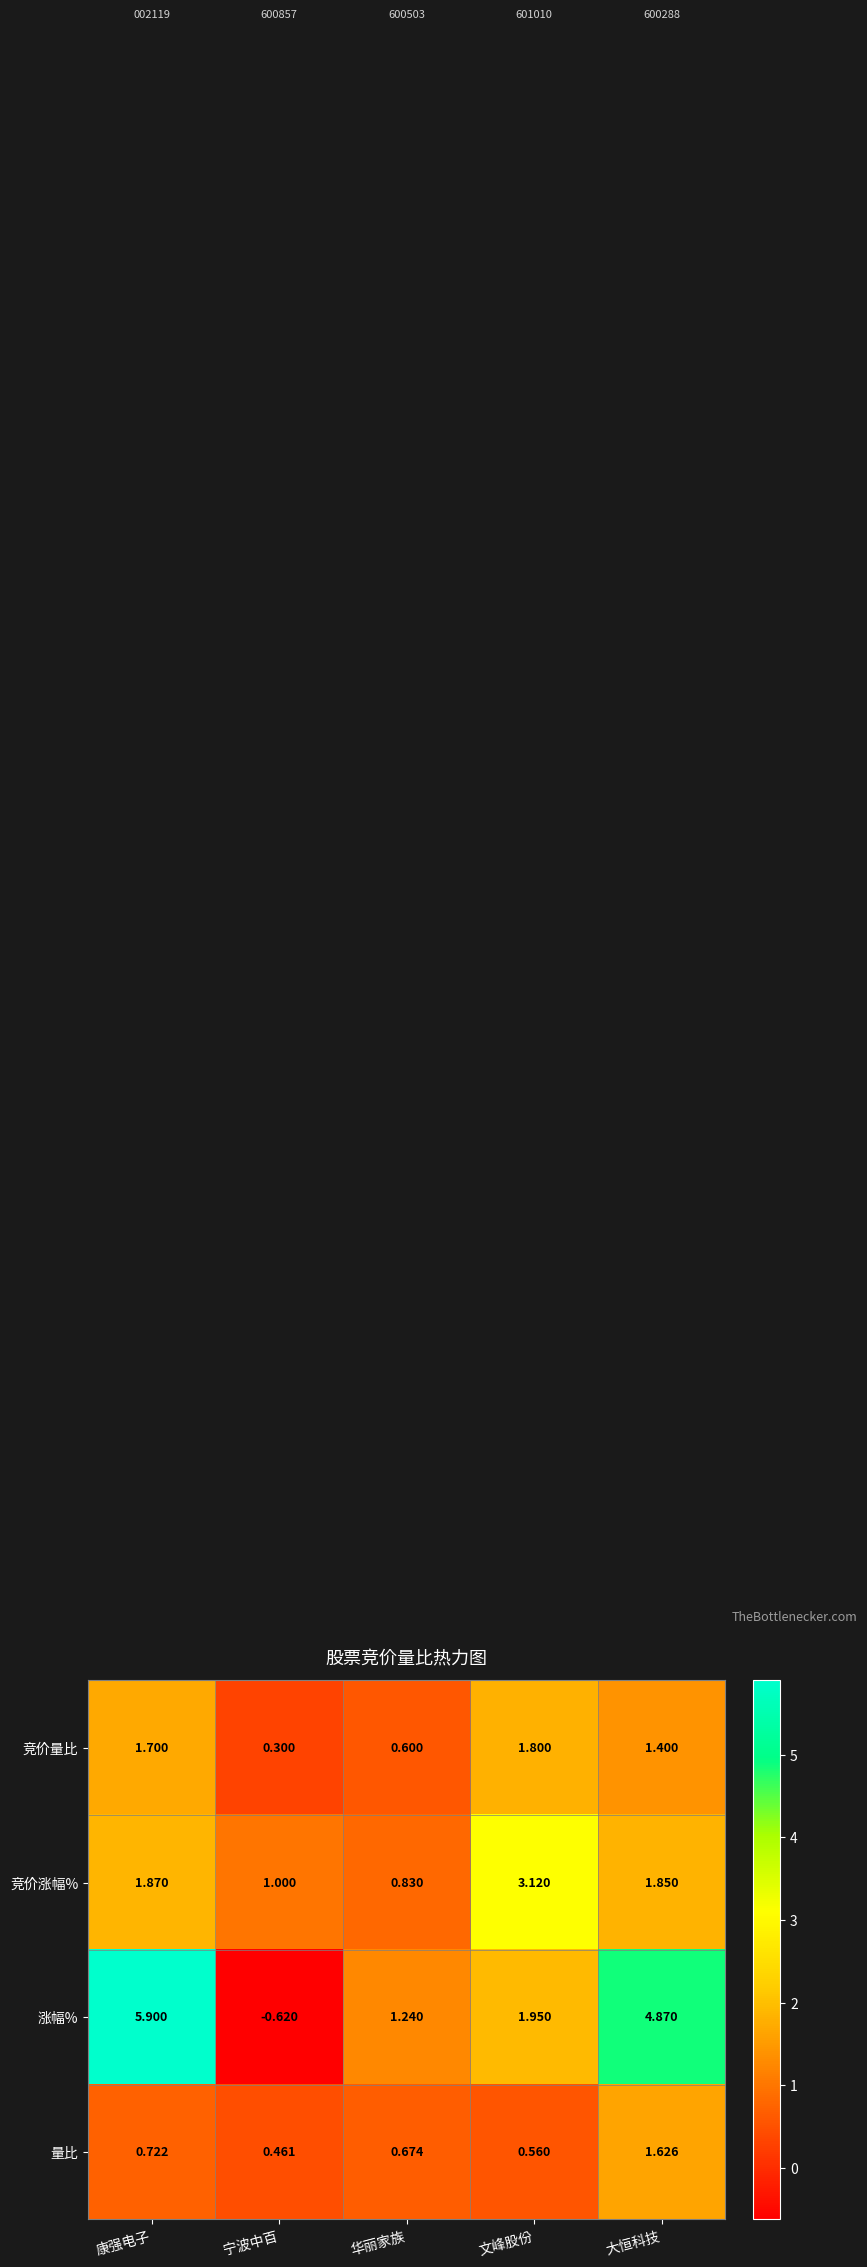

What is the difference between the highest and lowest values at 华丽家族?

0.6